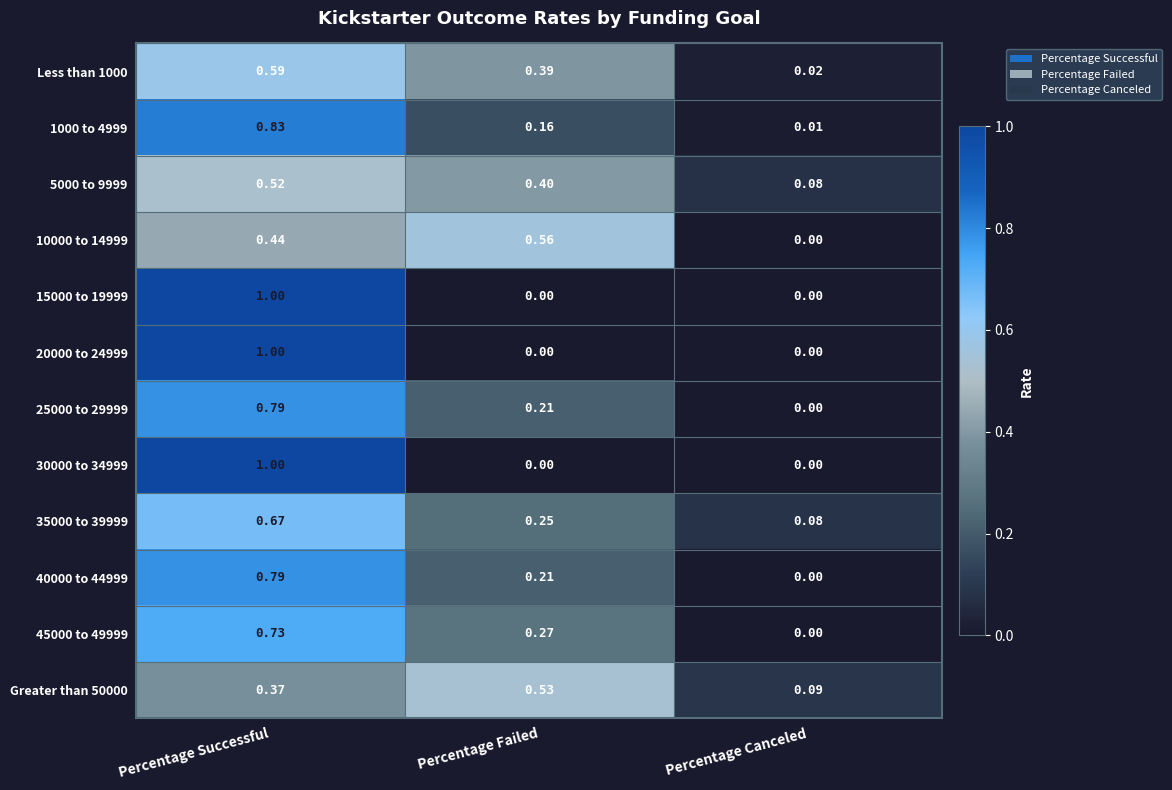

Is the value of 15000 to 19999 at Percentage Failed greater than the value of Less than 1000 at Percentage Canceled?

No